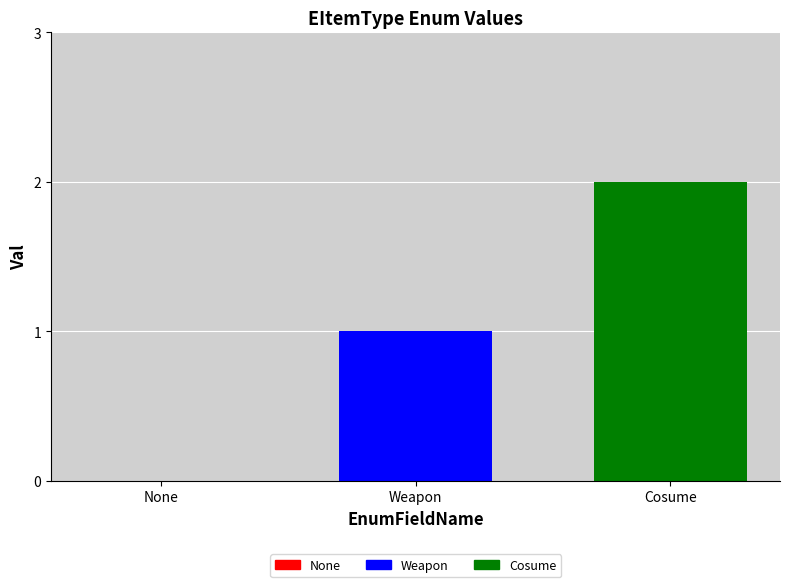

Which series has the largest range (max minus min)?

Weapon